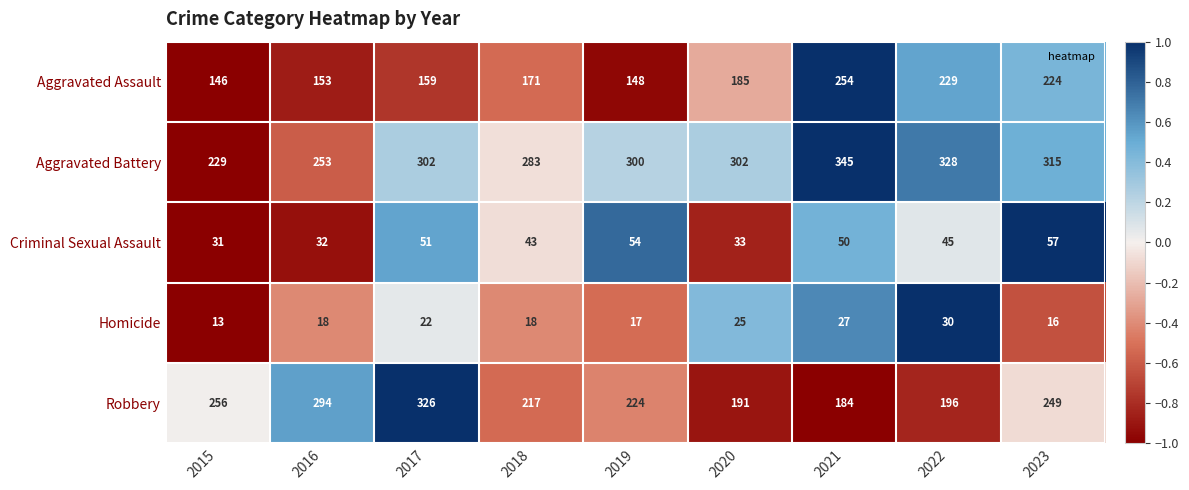

Which category has the lowest value across all series?

2015